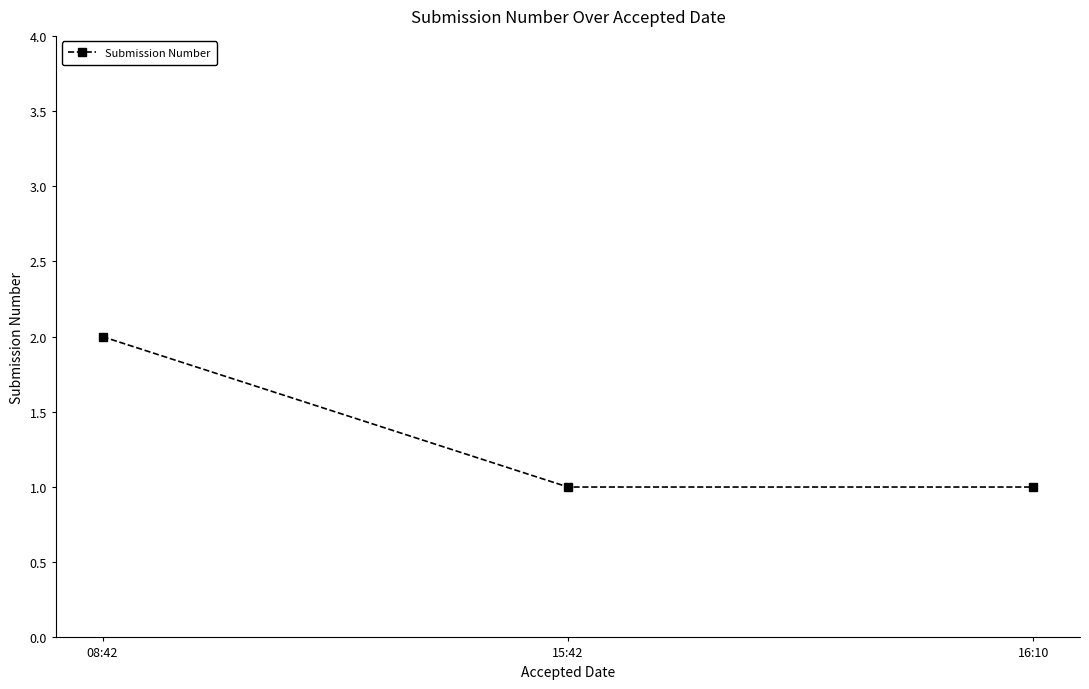

What is the sum of the values at 16:10 and 15:42?

2